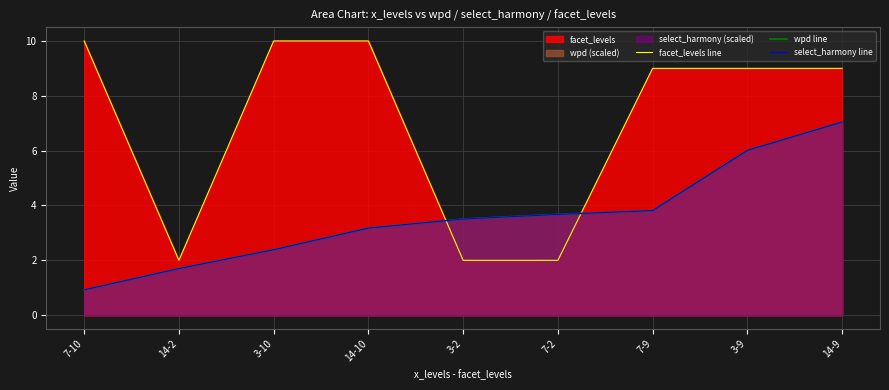

Rank the series by their maximum value, from lowest to highest.

wpd line, select_harmony line, facet_levels line